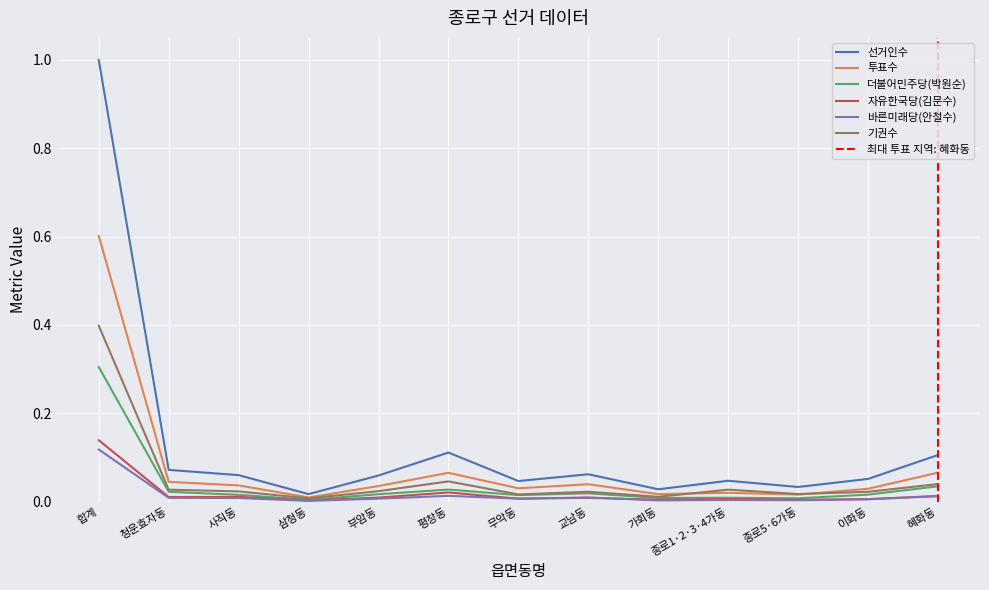

What are all the series names shown in the legend?

선거인수, 투표수, 더불어민주당(박원순), 자유한국당(김문수), 바른미래당(안철수), 기권수